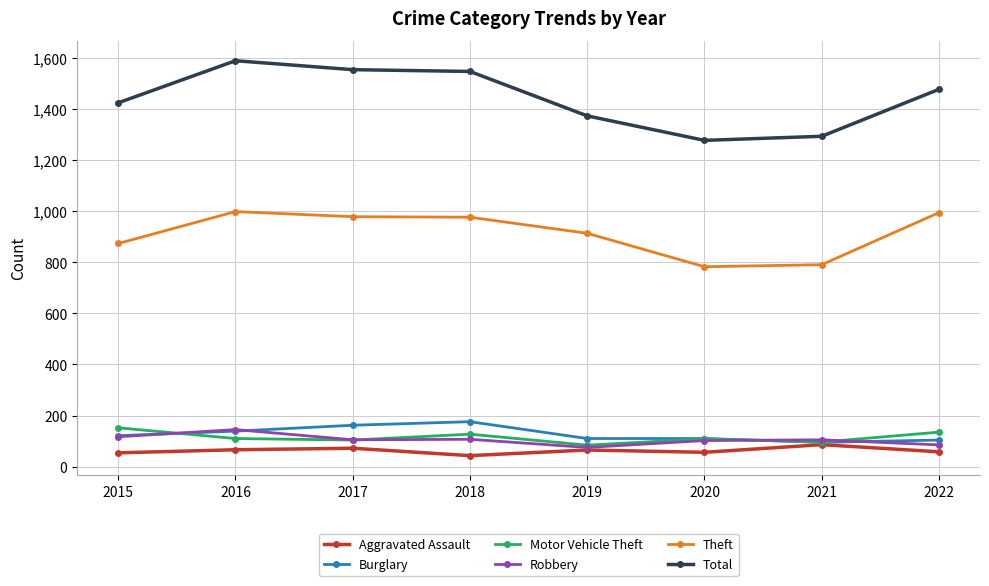

True or false: Total and Robbery intersect in this chart.

False